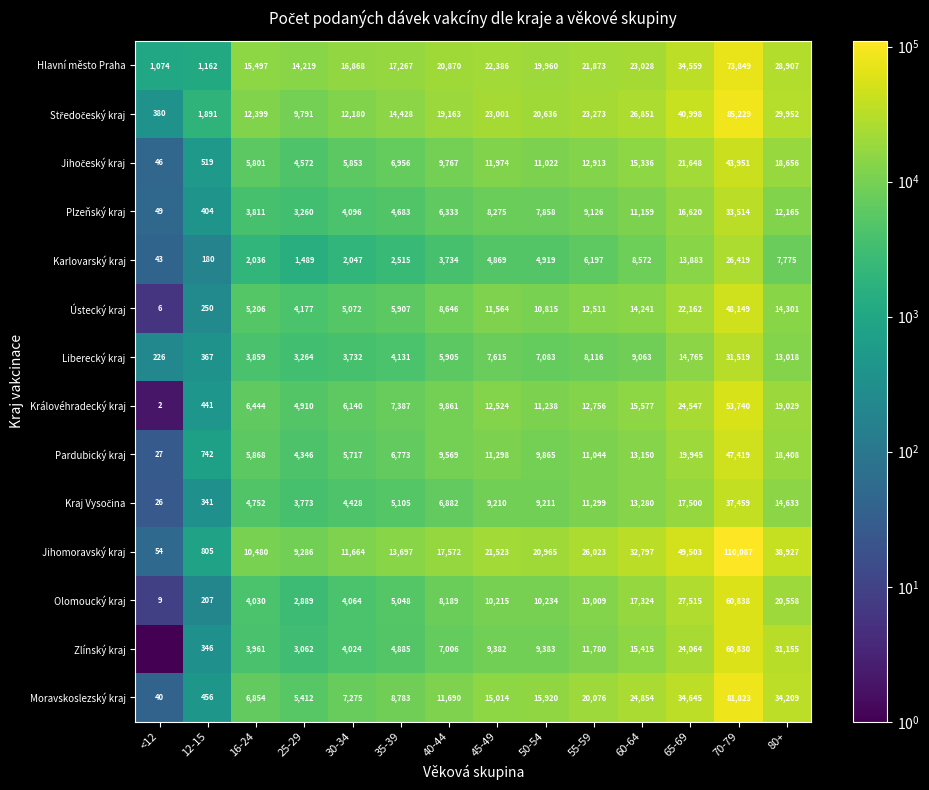

List the labels in order of Olomoucký kraj value, smallest first.

<12, 12-15, 25-29, 16-24, 30-34, 35-39, 40-44, 45-49, 50-54, 55-59, 60-64, 80+, 65-69, 70-79